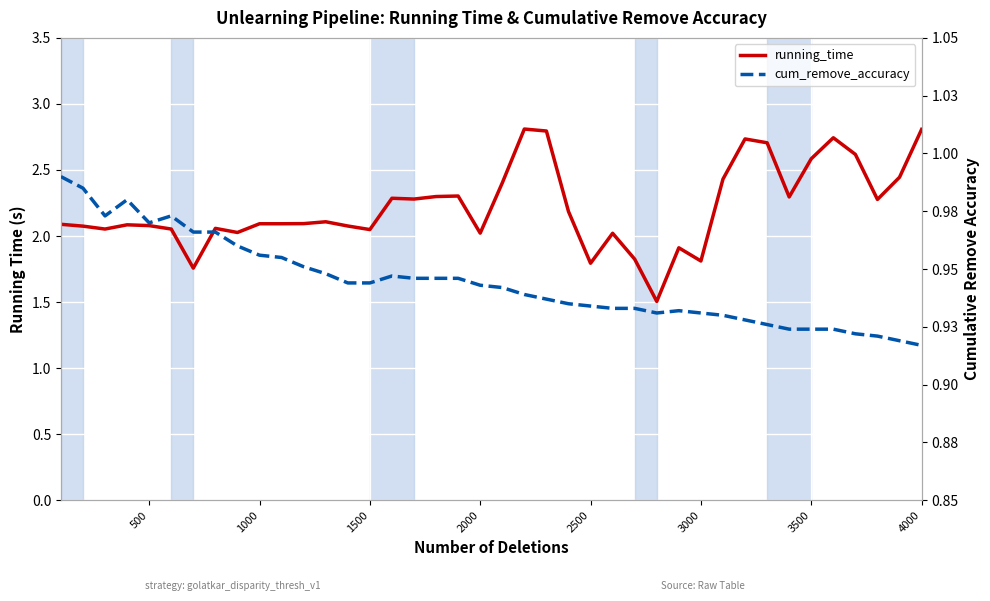

What is the sum of all cum_remove_accuracy values?

37.8